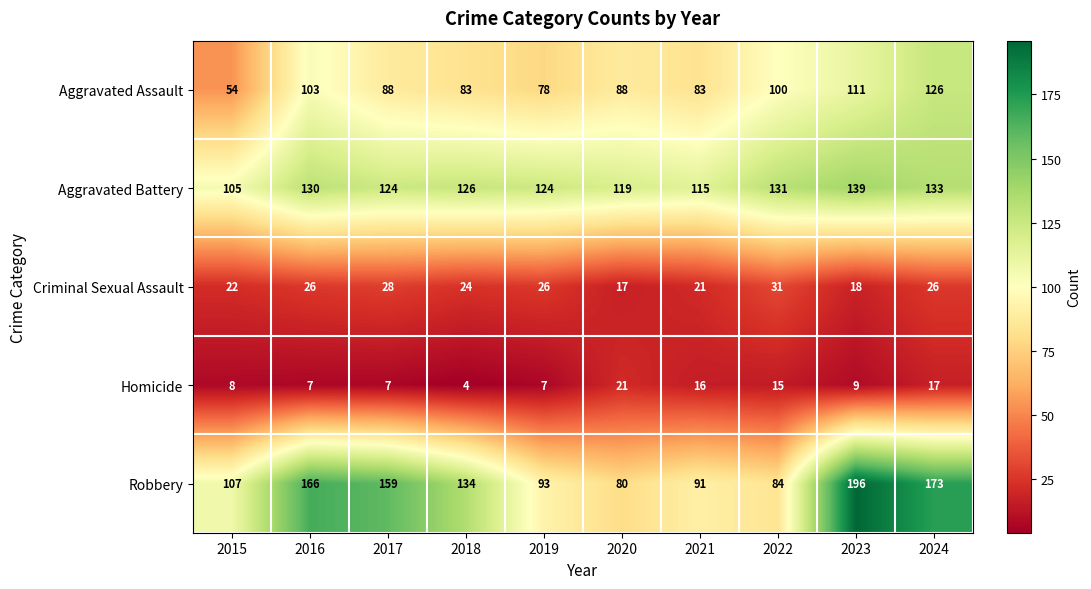

Rank the series at 2019 from highest to lowest value.

Aggravated Battery, Robbery, Aggravated Assault, Criminal Sexual Assault, Homicide